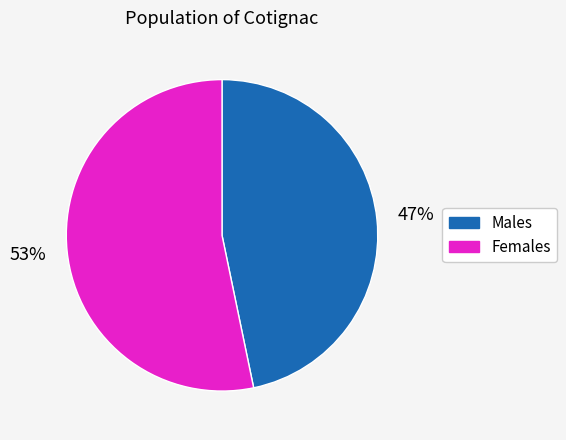

Is there any slice that represents more than half of the pie?

Yes